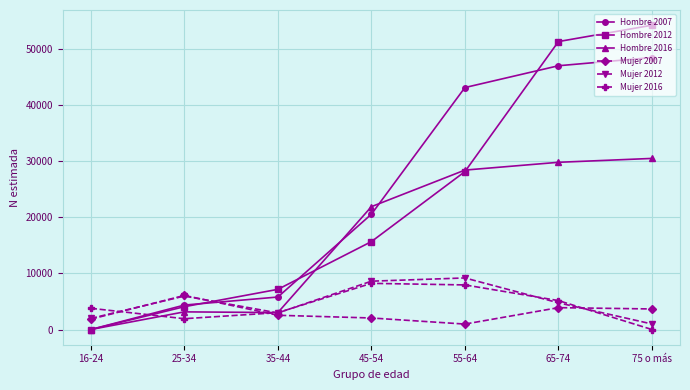

What is the sum of the Hombre 2007 values at 55-64 and 16-24?

43175